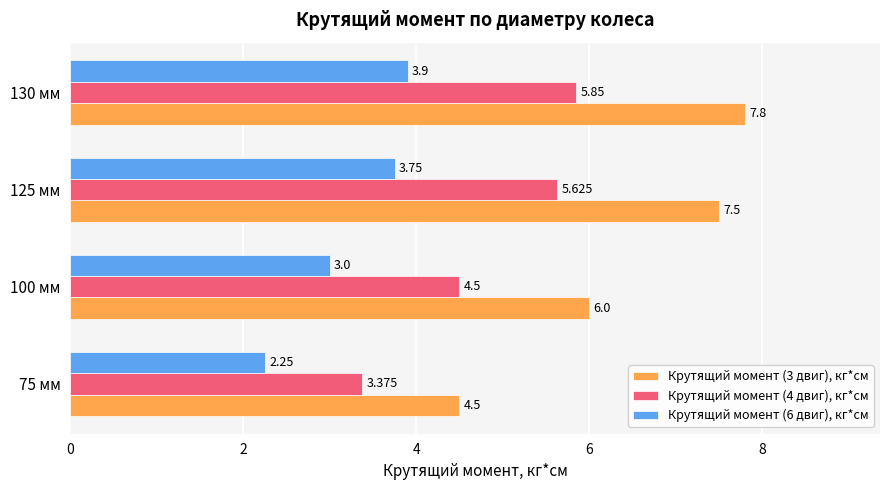

Is the value of Крутящий момент (6 двиг), кг*см at 130 мм greater than the value of Крутящий момент (3 двиг), кг*см at 125 мм?

No